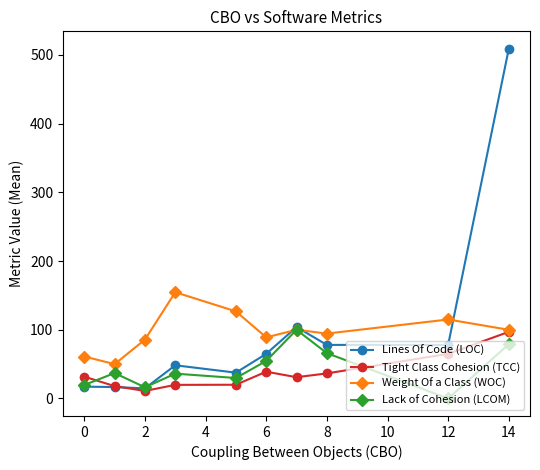

What is the value of the Lack of Cohesion (LCOM) point at the 8th from the left?

66.0